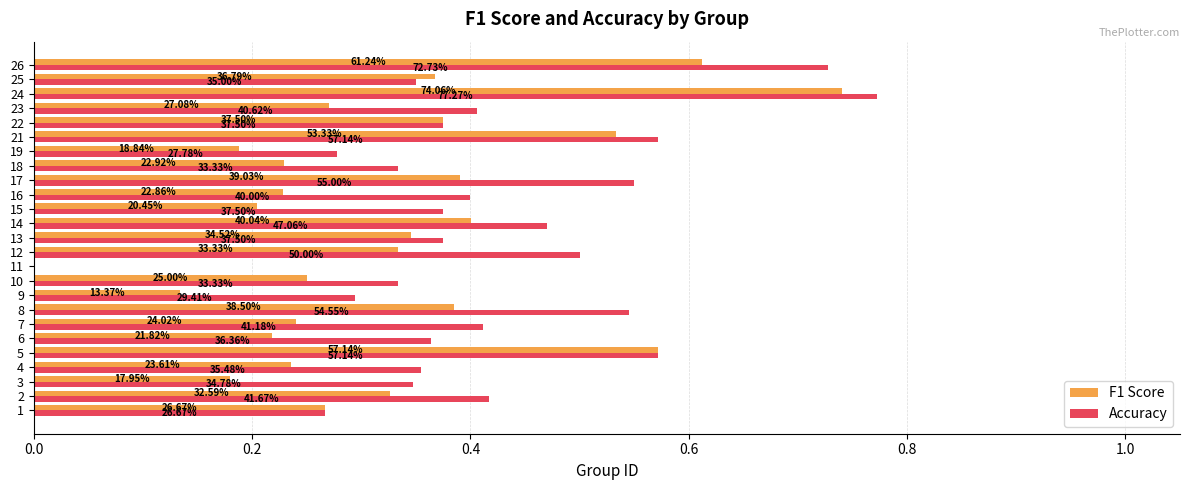

What is the sum of all Accuracy values?

10.4